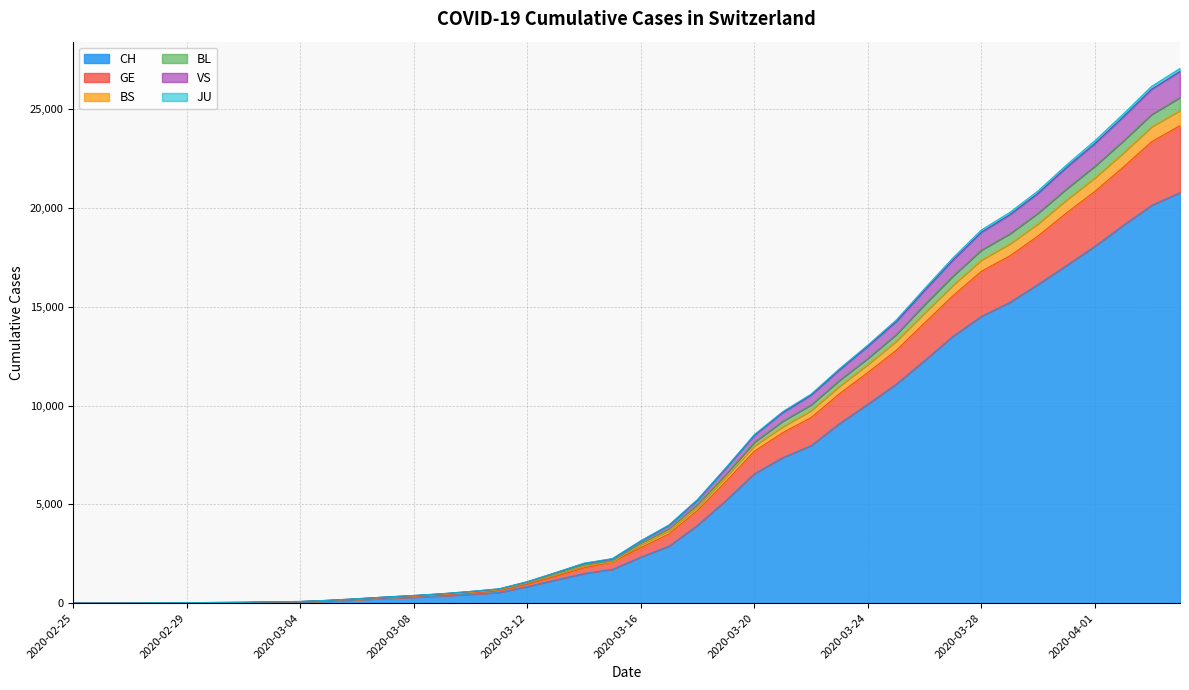

Is it true that CH equals 17098 at 2020-03-31?

True